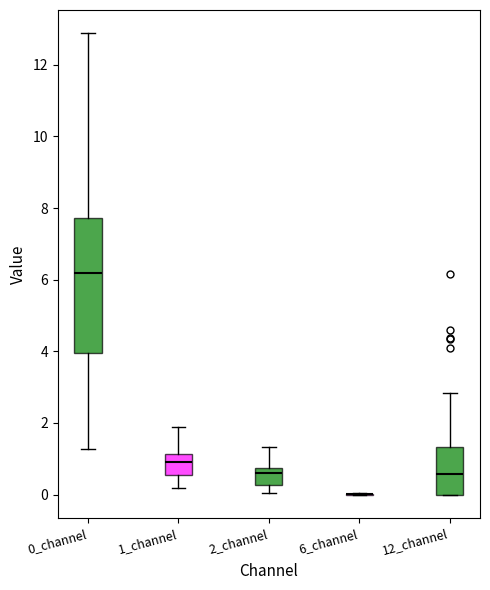

Reading left to right, read every box against the y-axis: the position of its median line, the range the box covers, and the ends of its whiskers. The values are not printed on the chart, so give them approximately, as read against the axis.

0_channel: median 6.2, box 4.0 to 7.8, whiskers 1.2 to 12.8
1_channel: median 1.0, box 0.6 to 1.2, whiskers 0.2 to 1.8
2_channel: median 0.6, box 0.2 to 0.8, whiskers 0.0 to 1.4
6_channel: box collapsed to a line at 0.0, whiskers 0.0 to 0.0
12_channel: median 0.6, box 0.0 to 1.4, whiskers 0.0 to 2.8